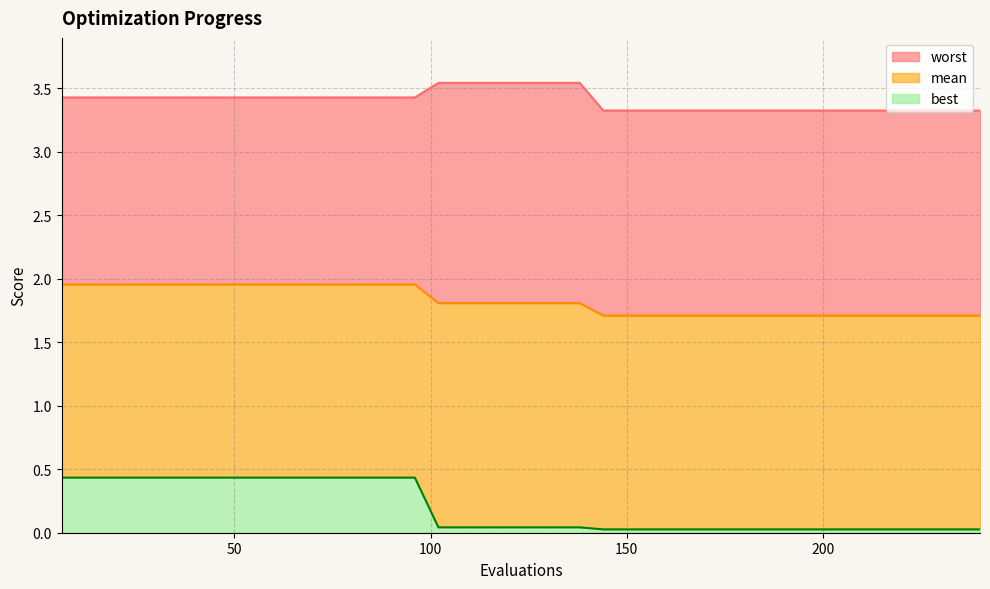

Count the number of data series in this chart.

3